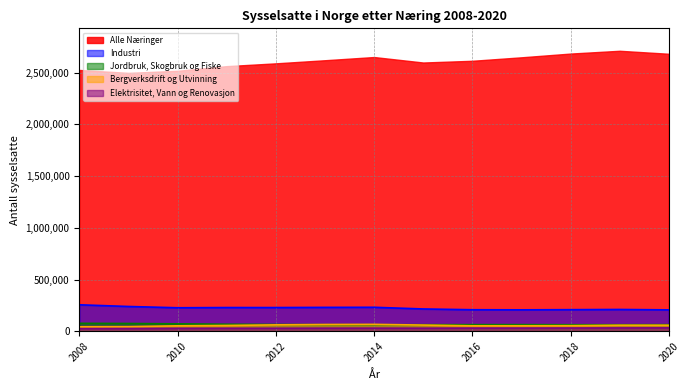

Rank the series by their maximum value, from lowest to highest.

Elektrisitet, Vann og Renovasjon, Bergverksdrift og Utvinning, Jordbruk, Skogbruk og Fiske, Industri, Alle Næringer